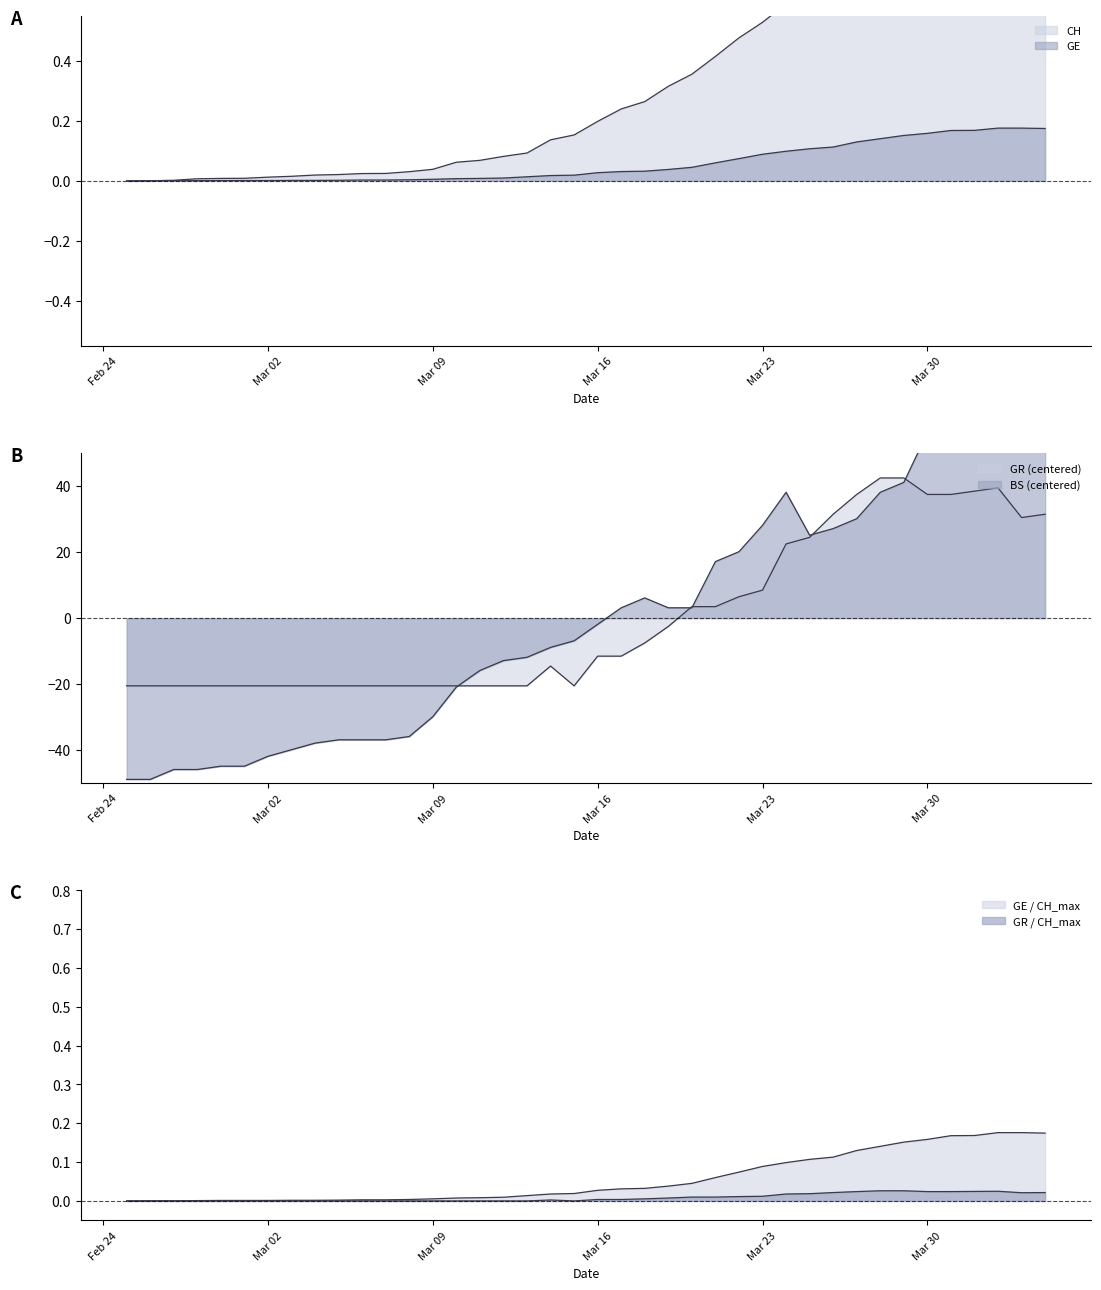

Count the number of categories in the chart.

40